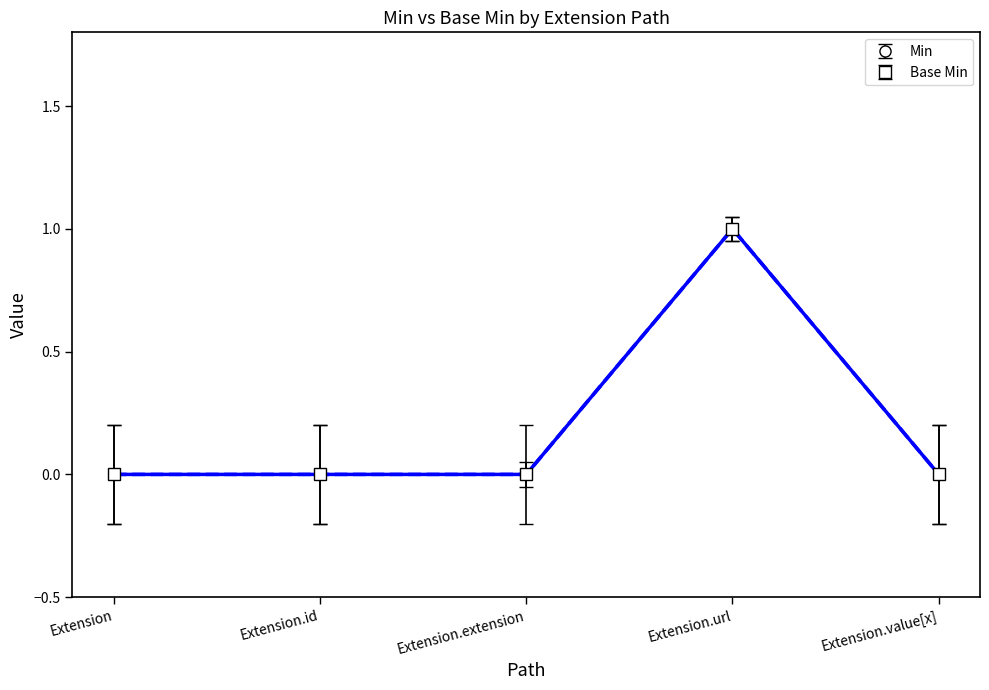

True or false: Base Min and Min cross at least once.

False